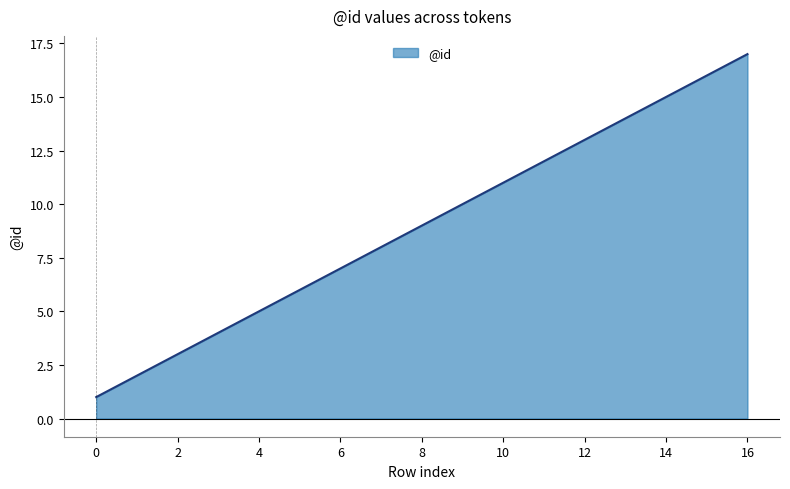

Reading right to left, transcribe all the data shown in this chart.

17	16	15	14	13	12	11	10	9	8	7	6	5	4	3	2	1